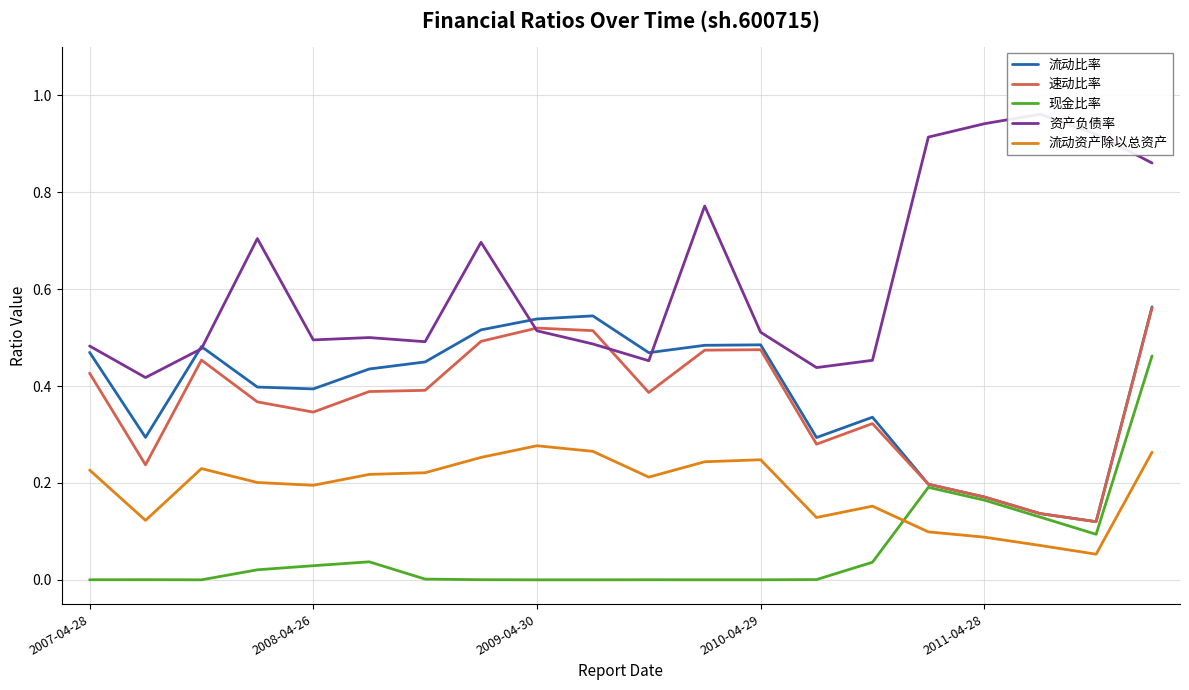

How many 流动比率 values are between 0 and 1?

20